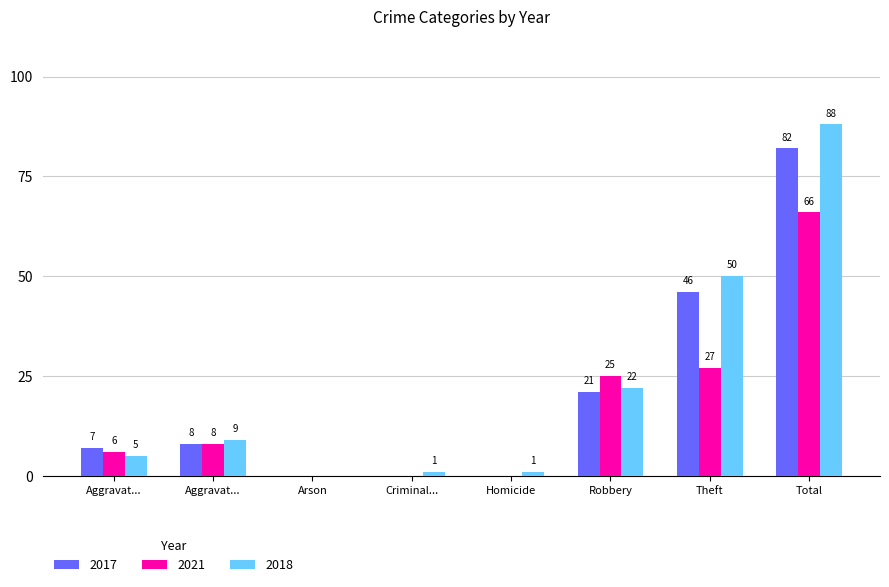

Reading right to left, list all the values displayed in this chart.

2017: 82	46	21	0	0	0	8	7
2021: 66	27	25	0	0	0	8	6
2018: 88	50	22	1	1	0	9	5